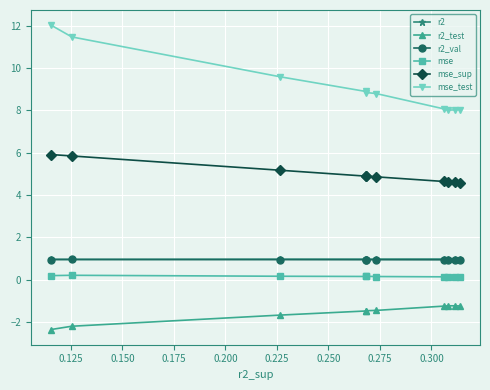

What is the value of the r2_test point at the 4th from the left?

-1.5